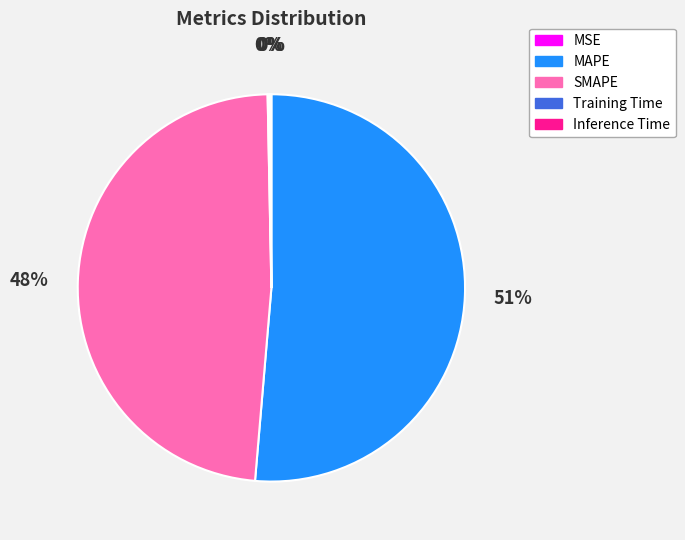

Which slice is the largest?

MAPE